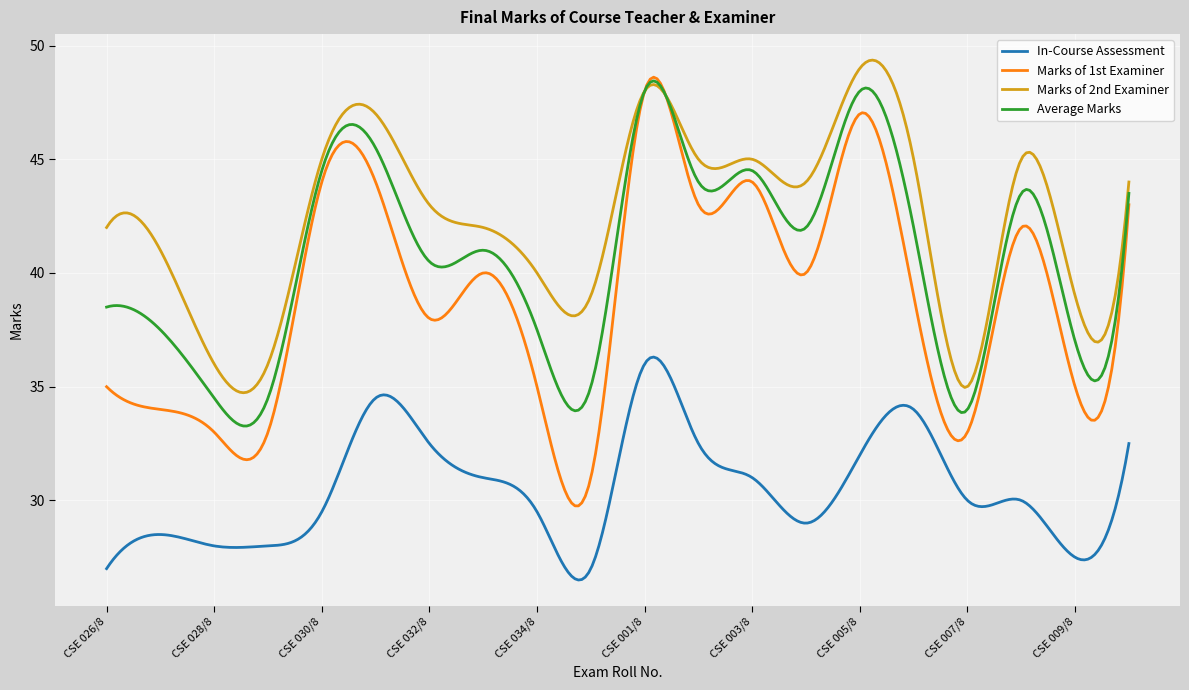

What is the highest value of the Marks of 2nd Examiner series?

49.4